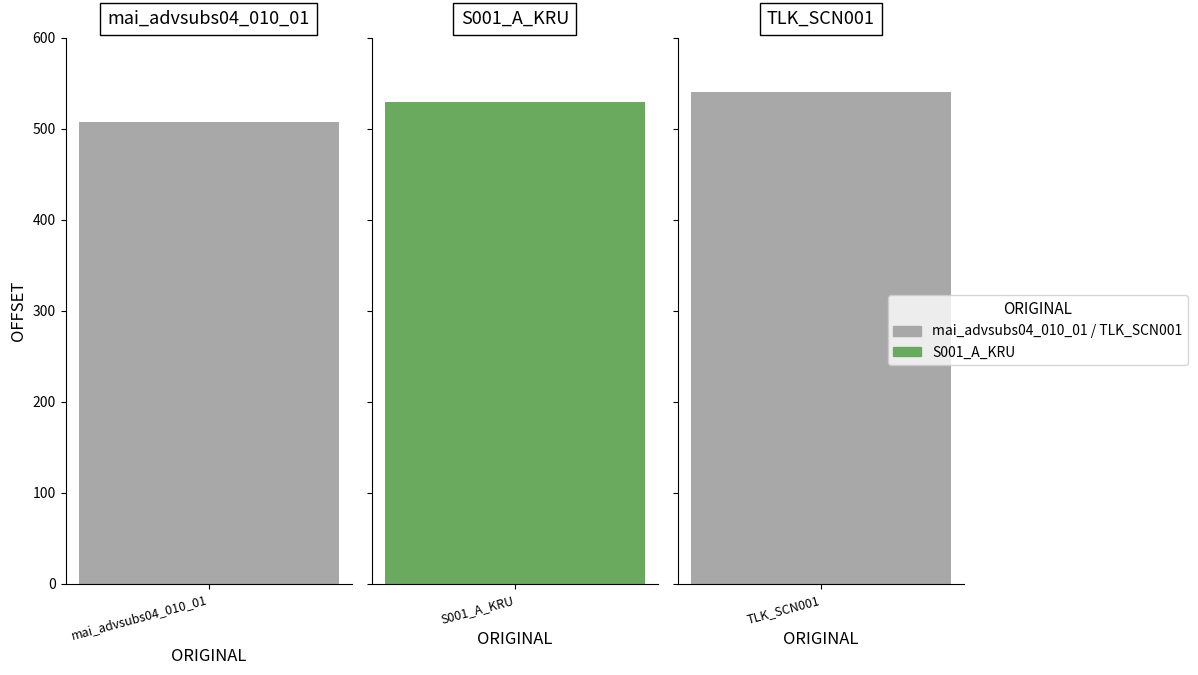

Reading left to right, list all the values displayed in this chart.

508	529	540